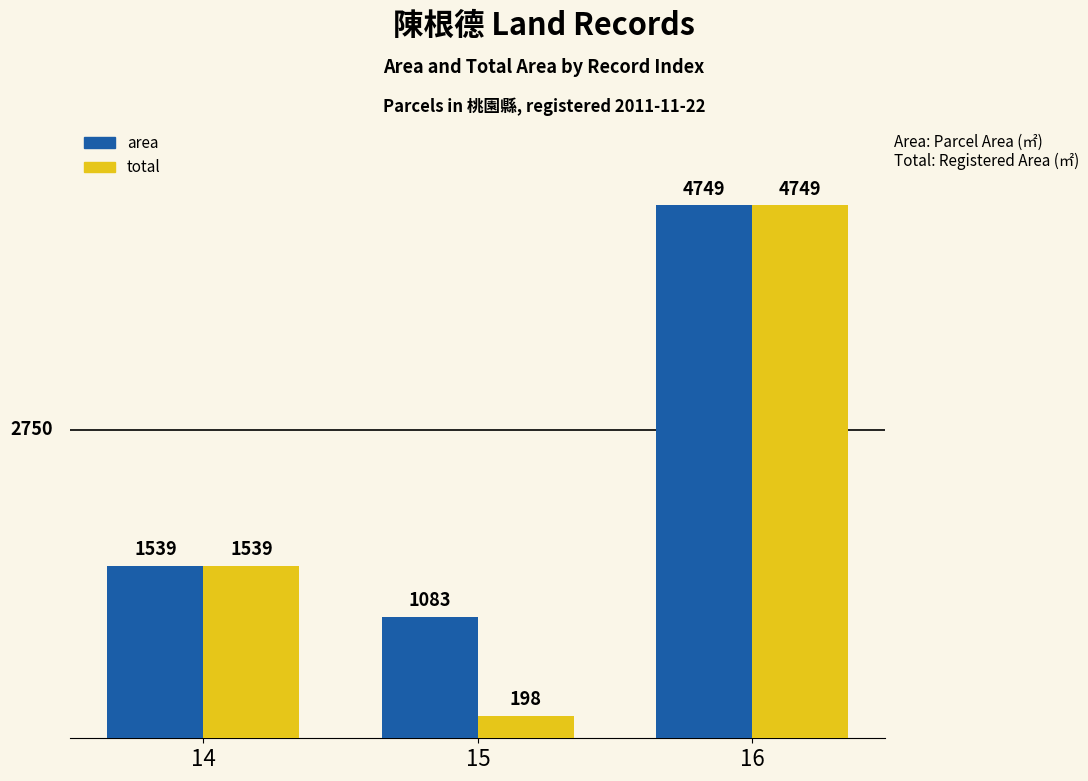

Count the total values in the range 198 to 4749.

3